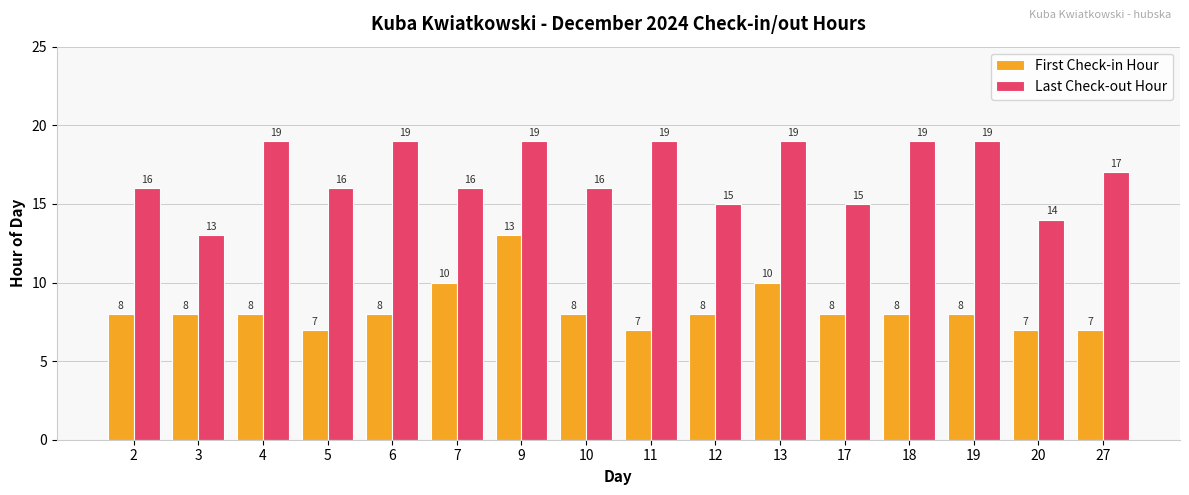

At how many categories does at least one series exceed 10?

16